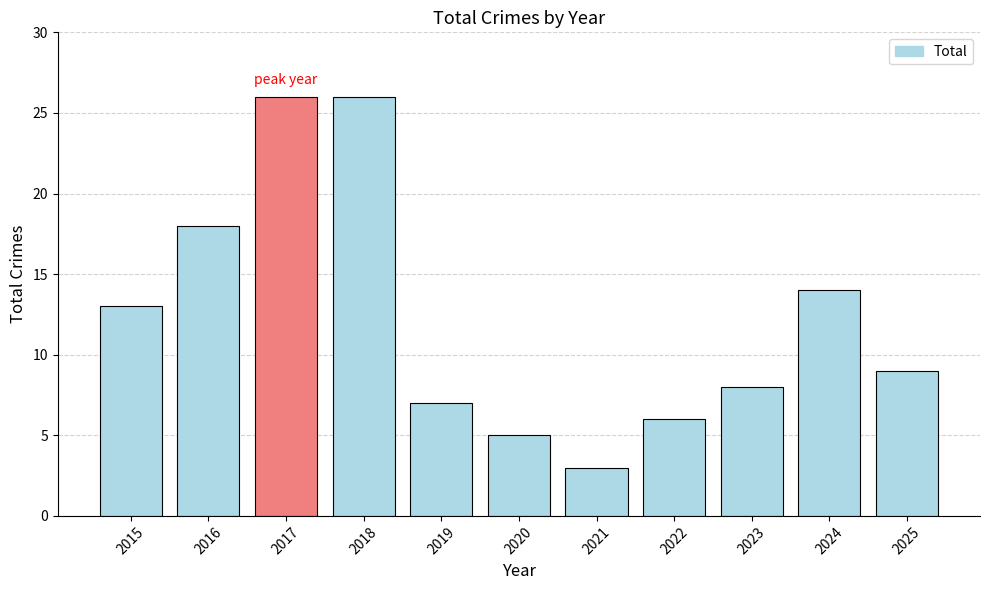

What is the difference between the maximum and minimum values?

23